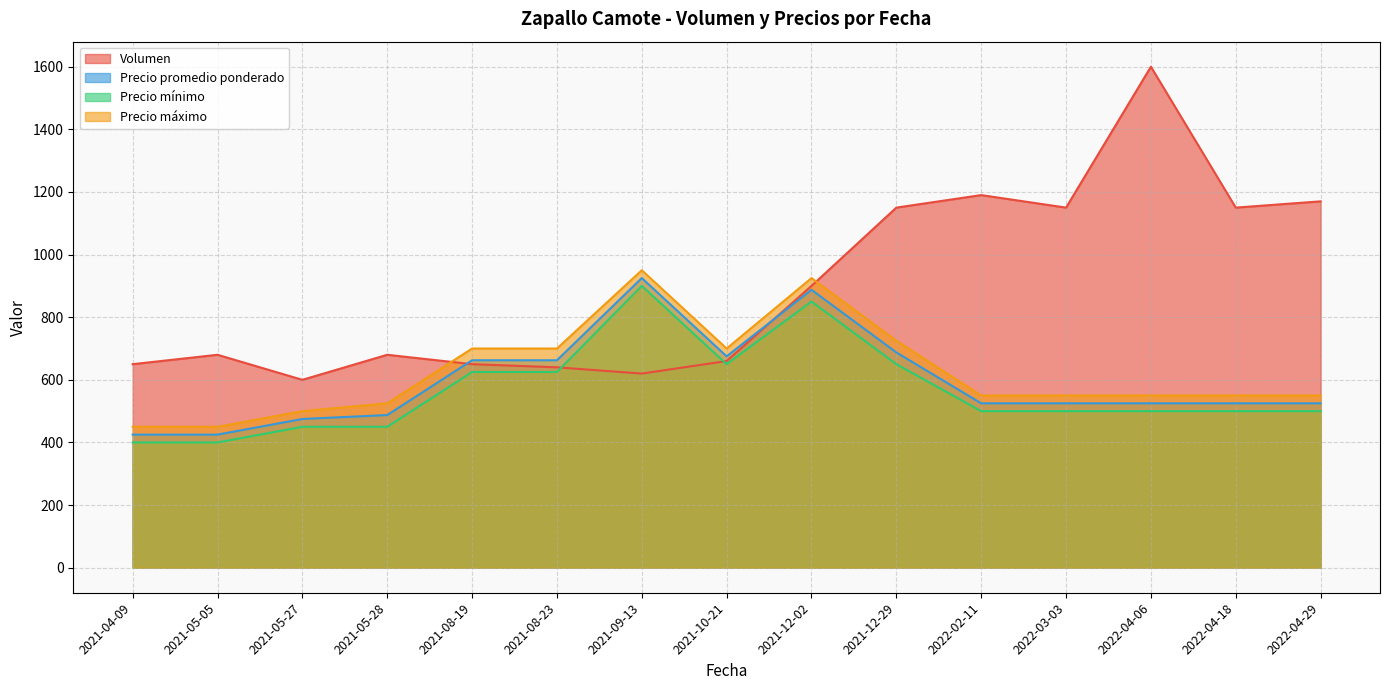

The value of Precio mínimo at 2021-09-13 is 1395.7. True or false?

False